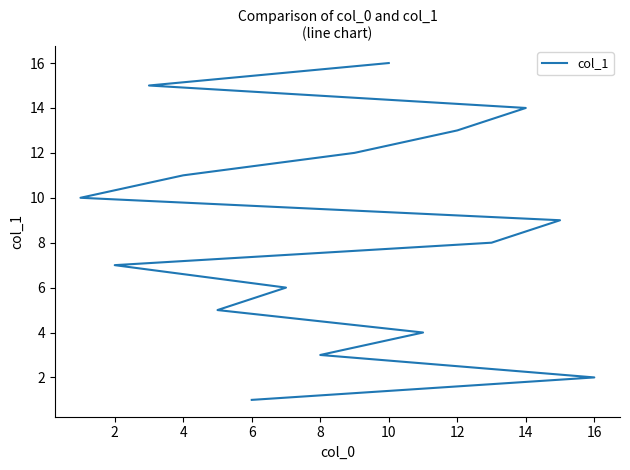

The chart shows a value of 1 at 6. True or false?

True